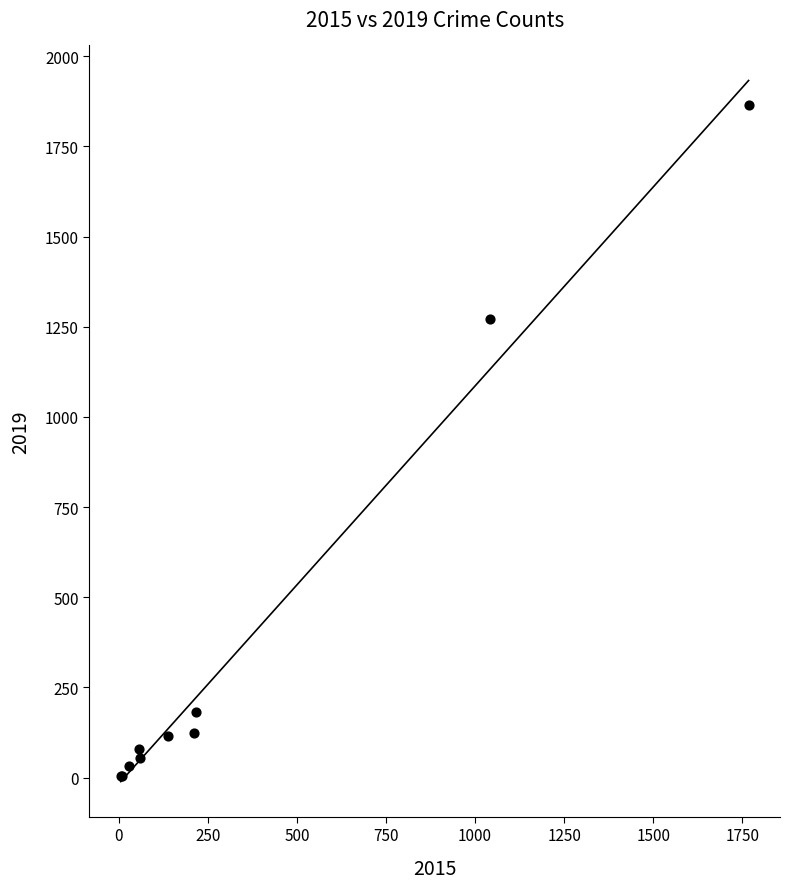

What Y value in the scatter plot is closest to 935?

1272